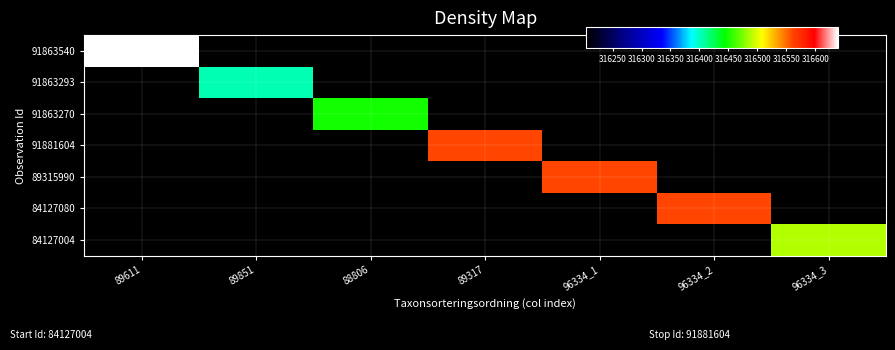

Reading left to right, transcribe all the data shown in this chart.

91863540: 89611=316639.4	89851=316204.1	88806=316204.1	89317=316204.1	96334_1=316204.1	96334_2=316204.1	96334_3=316204.1
91863293: 89611=316204.1	89851=316404.1	88806=316204.1	89317=316204.1	96334_1=316204.1	96334_2=316204.1	96334_3=316204.1
91863270: 89611=316204.1	89851=316204.1	88806=316447.2	89317=316204.1	96334_1=316204.1	96334_2=316204.1	96334_3=316204.1
91881604: 89611=316204.1	89851=316204.1	88806=316204.1	89317=316559.5	96334_1=316204.1	96334_2=316204.1	96334_3=316204.1
89315990: 89611=316204.1	89851=316204.1	88806=316204.1	89317=316204.1	96334_1=316560.9	96334_2=316204.1	96334_3=316204.1
84127080: 89611=316204.1	89851=316204.1	88806=316204.1	89317=316204.1	96334_1=316204.1	96334_2=316560.4	96334_3=316204.1
84127004: 89611=316204.1	89851=316204.1	88806=316204.1	89317=316204.1	96334_1=316204.1	96334_2=316204.1	96334_3=316488.3